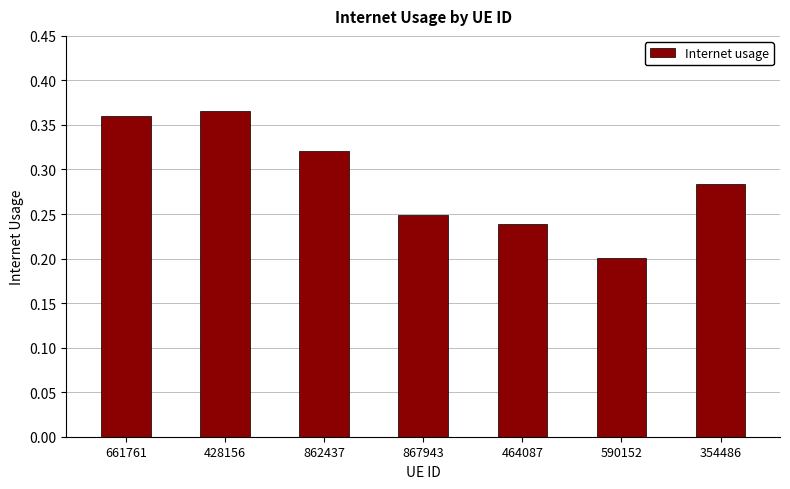

What is the change in value from 428156 to 867943?

-0.1